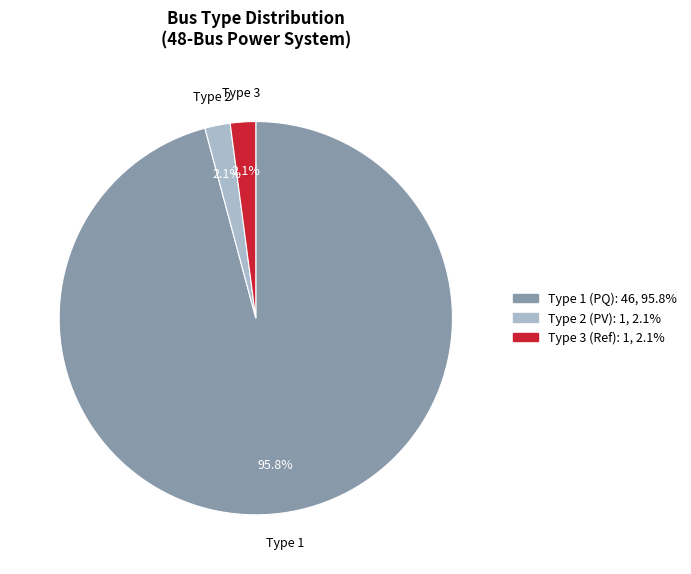

Is there any slice that represents more than half of the pie?

Yes